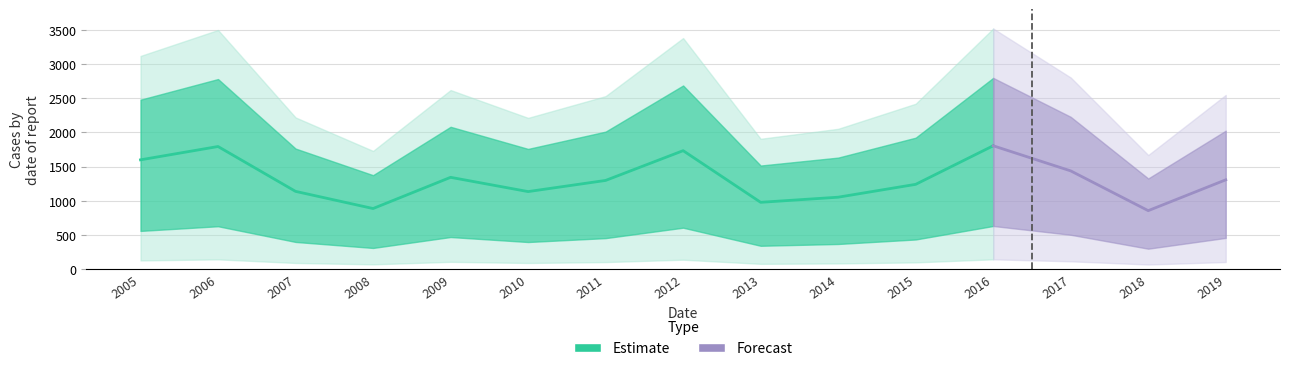

What is the label of the 2nd point from the right?

2018-04-15